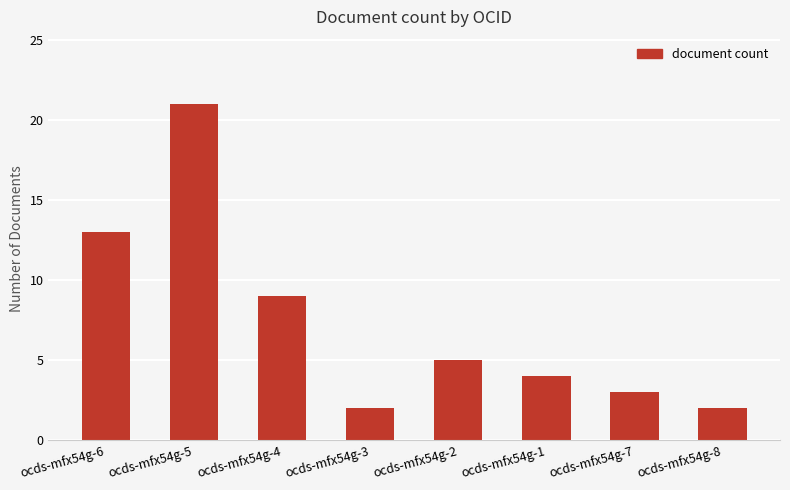

The chart shows a value of 13 at ocds-mfx54g-6. True or false?

True